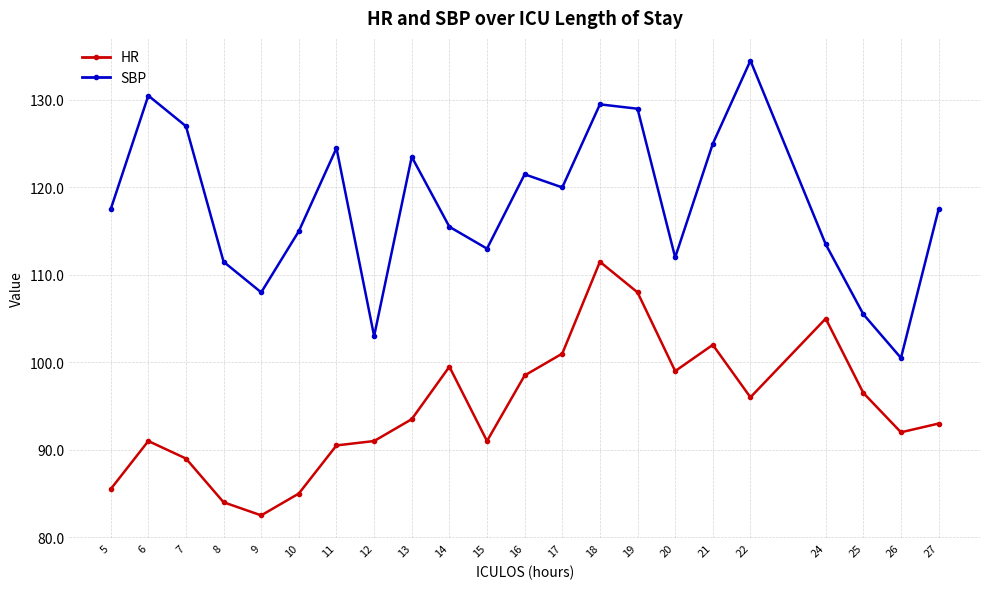

Reading left to right, extract all data points from this chart.

HR: 5=85.5	6=91.0	7=89.0	8=84.0	9=82.5	10=85.0	11=90.5	12=91.0	13=93.5	14=99.5	15=91.0	16=98.5	17=101.0	18=111.5	19=108.0	20=99.0	21=102.0	22=96.0	24=105.0	25=96.5	26=92.0	27=93.0
SBP: 5=117.5	6=130.5	7=127.0	8=111.5	9=108.0	10=115.0	11=124.5	12=103.0	13=123.5	14=115.5	15=113.0	16=121.5	17=120.0	18=129.5	19=129.0	20=112.0	21=125.0	22=134.5	24=113.5	25=105.5	26=100.5	27=117.5